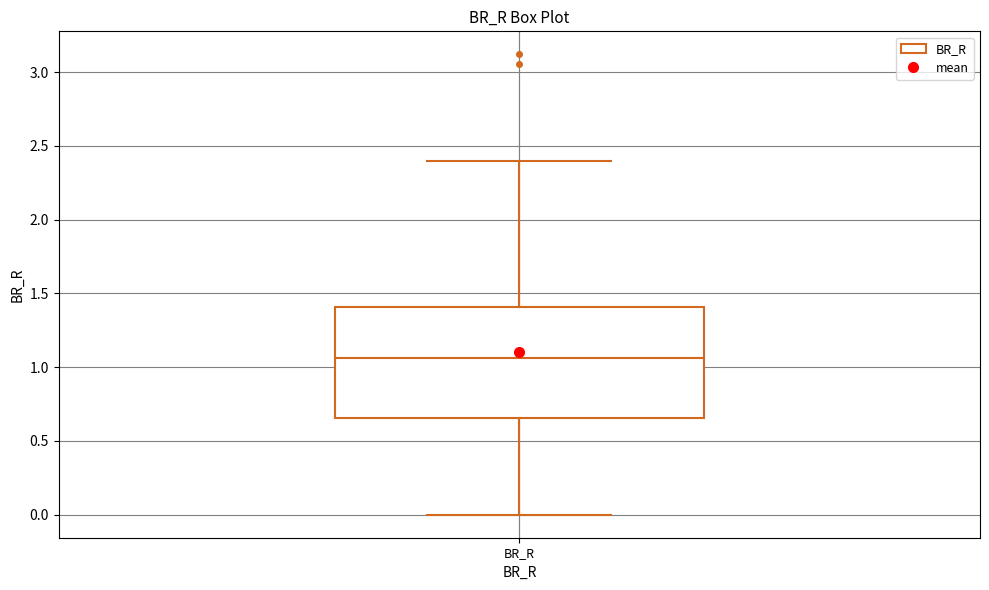

Read this box plot against the y-axis: the position of the median line, the range covered by the box, and the ends of both whiskers. The values are not printed on the chart, so give them approximately, as read against the axis.

median 1.05, box 0.65 to 1.40, whiskers 0.00 to 2.40